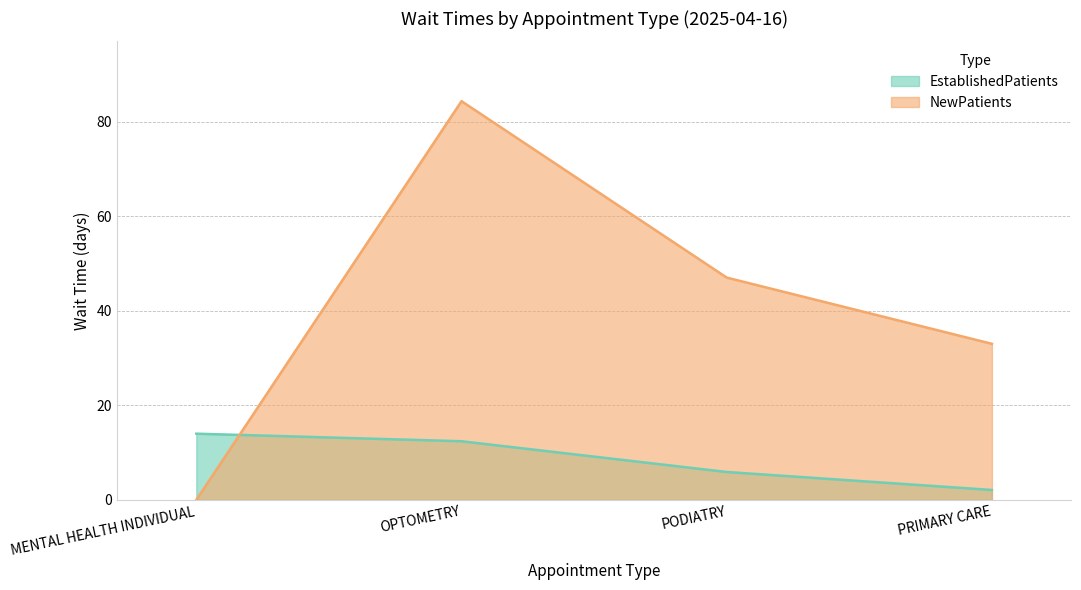

What are all the series names shown in the legend?

EstablishedPatients, NewPatients